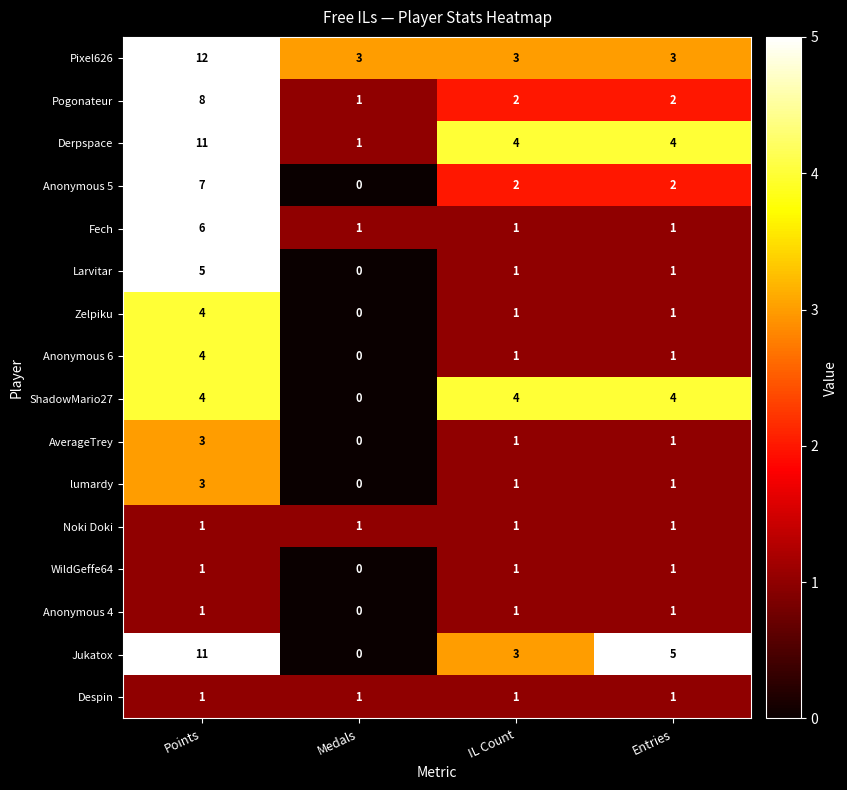

What is the difference between the Jukatox values at Points and Medals?

11